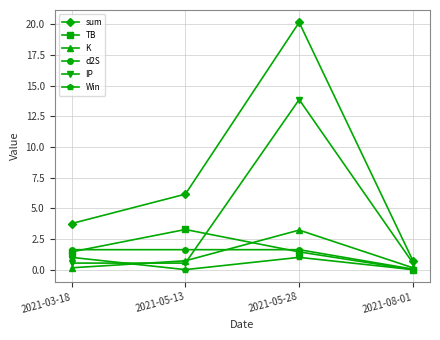

What is the spread (max minus min) of values at 2021-05-28?

19.2